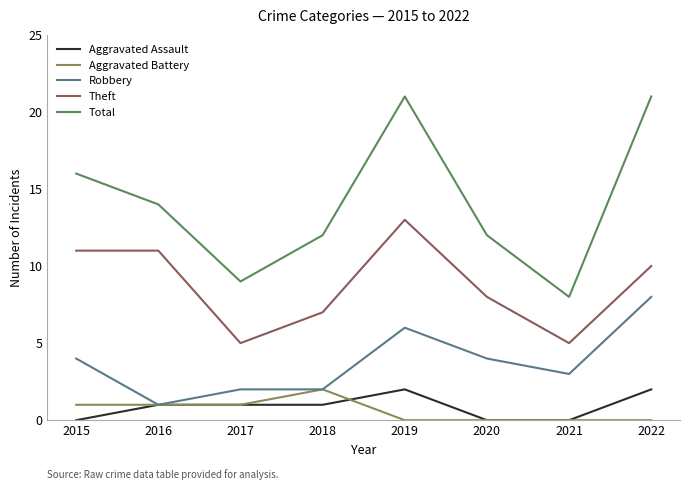

How many Aggravated Assault values are between 0 and 2?

8